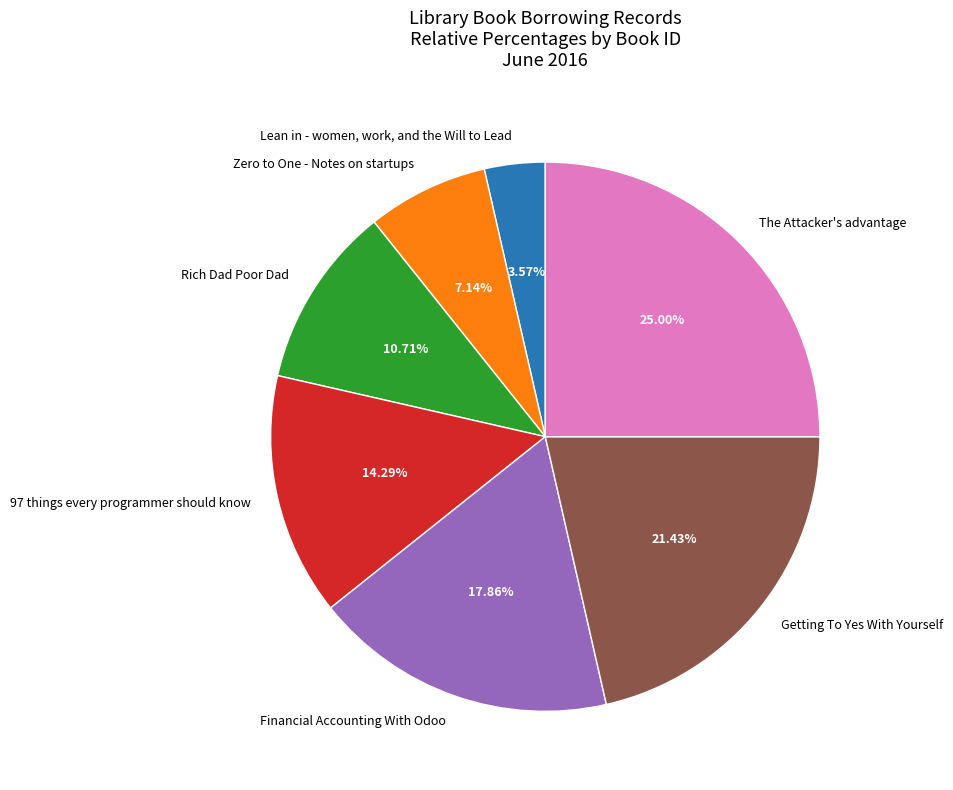

To the nearest percent, what is the average slice percentage?

14%